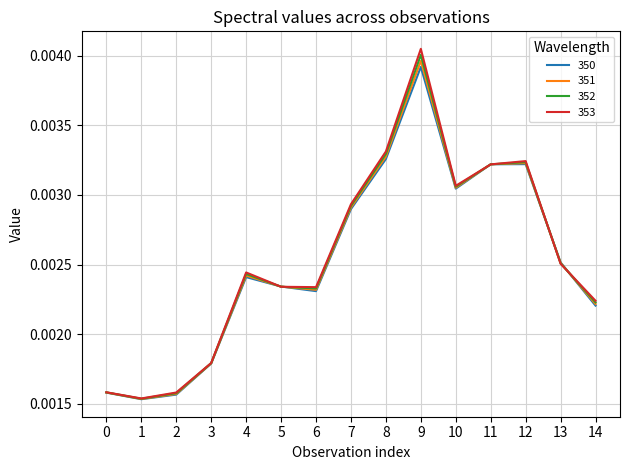

What are all the series names shown in the legend?

350, 351, 352, 353